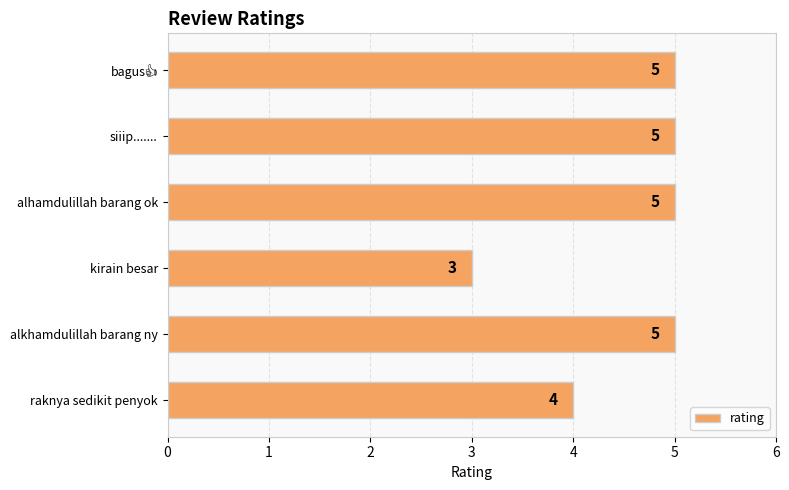

What is the sum of the values at alkhamdulillah barang ny and alhamdulillah barang ok?

10